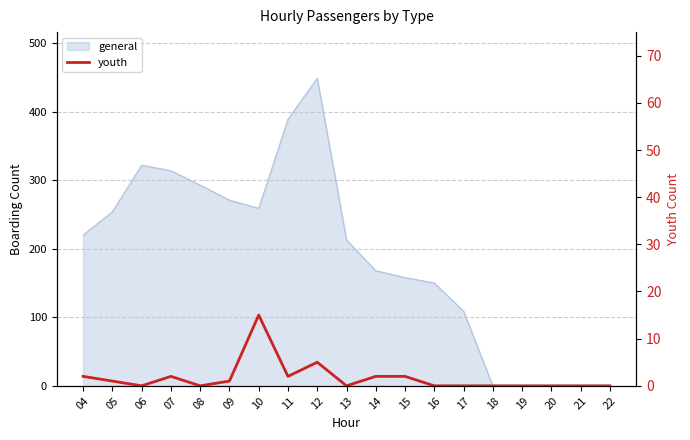

Reading right to left, transcribe all the data shown in this chart.

0	0	0	0	0	0	0	2	2	0	5	2	15	1	0	2	0	1	2